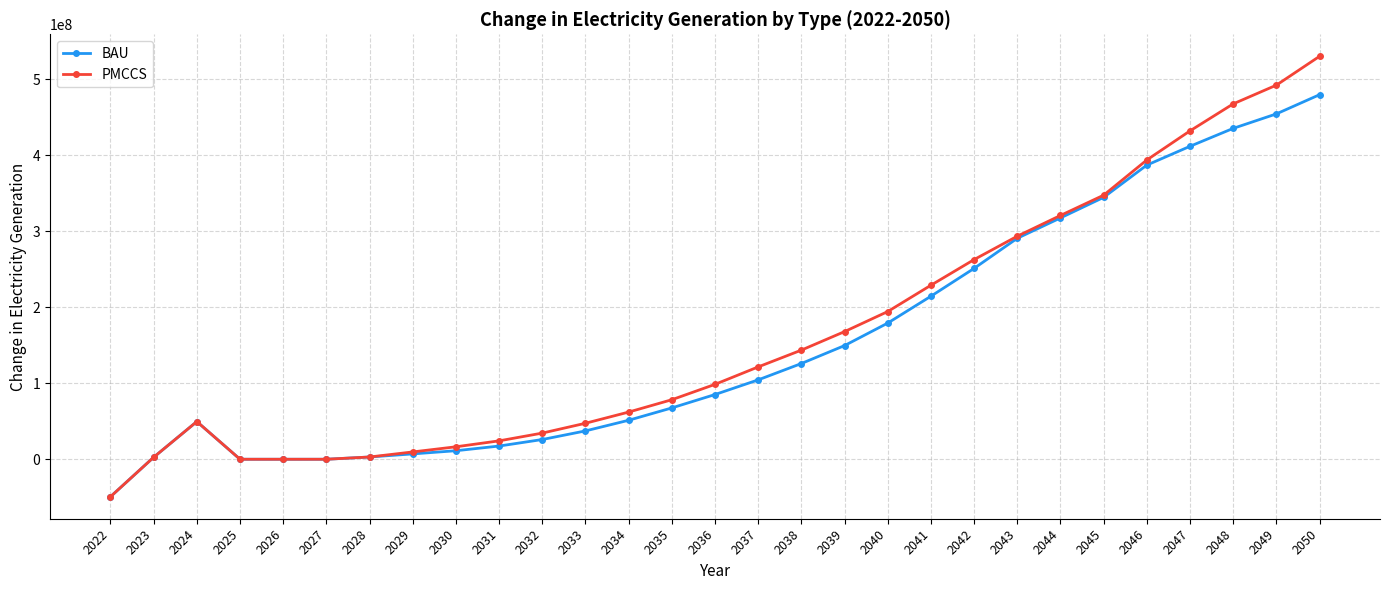

Is the value of BAU at 2036 greater than the value of PMCCS at 2033?

Yes